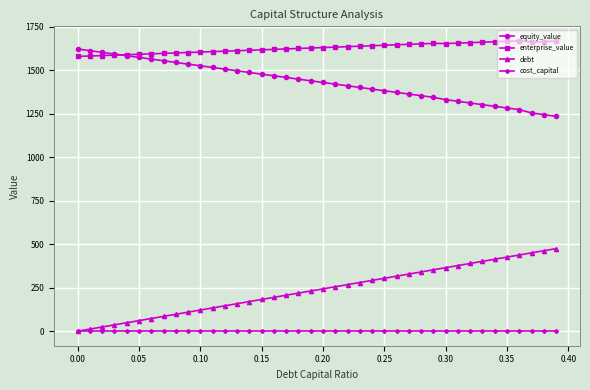

True or false: equity_value and debt intersect in this chart.

False